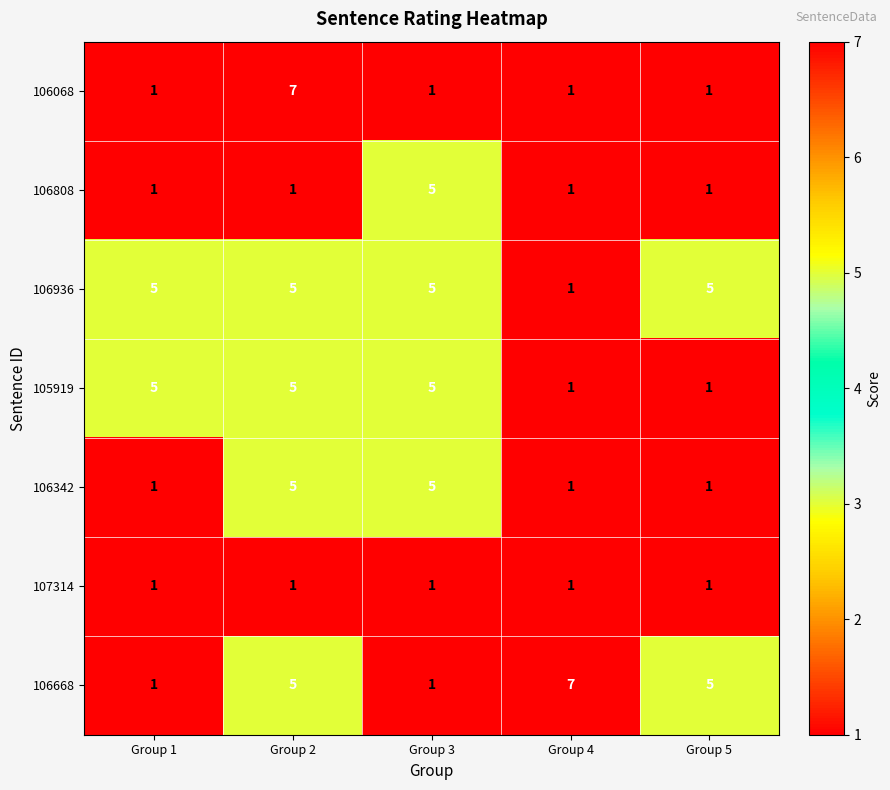

What is the total value across all series at Group 2?

29